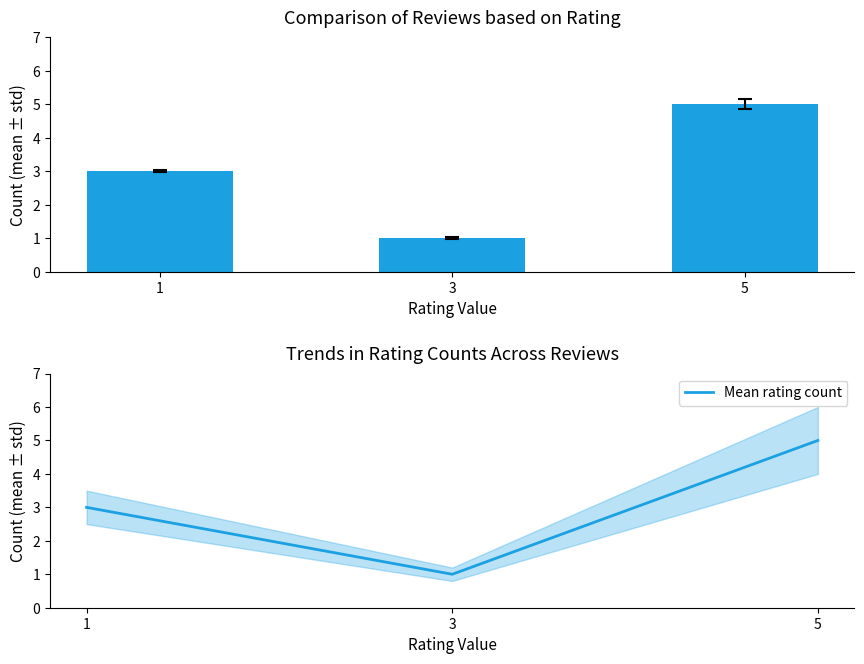

Reading left to right, list all the values displayed in this chart.

rating: 1=3	3=1	5=5
Mean rating count: 1=3	3=1	5=5